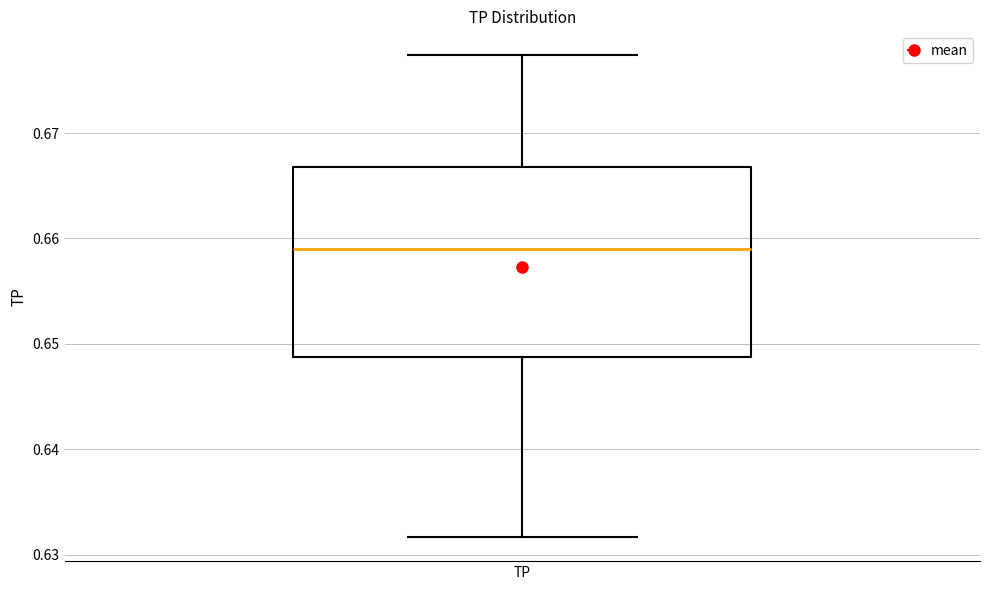

Read this box plot against the y-axis: the position of the median line, the range covered by the box, and the ends of both whiskers. The values are not printed on the chart, so give them approximately, as read against the axis.

median 0.659, box 0.649 to 0.667, whiskers 0.632 to 0.677